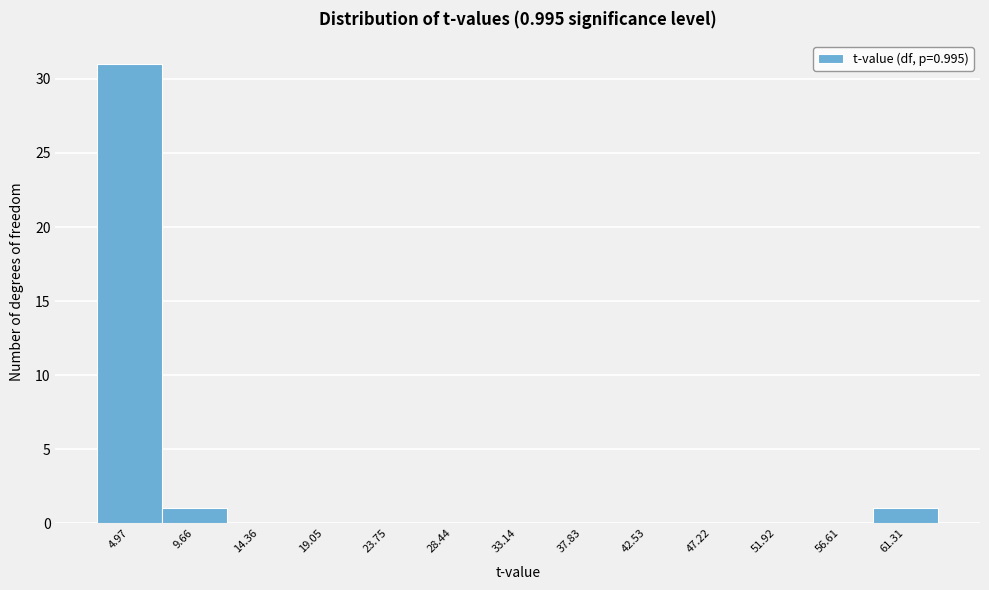

Over which range of the x-axis is the bar tallest?

2.5 to 7.5